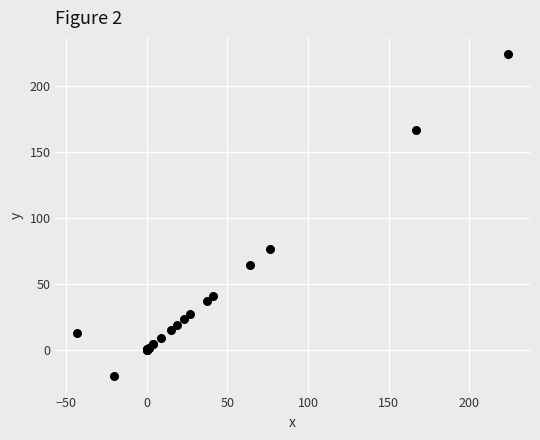

What Y value in the scatter plot is closest to 102?

76.4